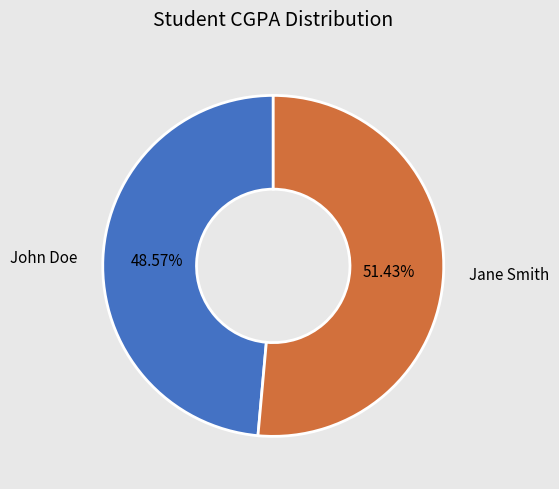

What is the majority slice?

Jane Smith